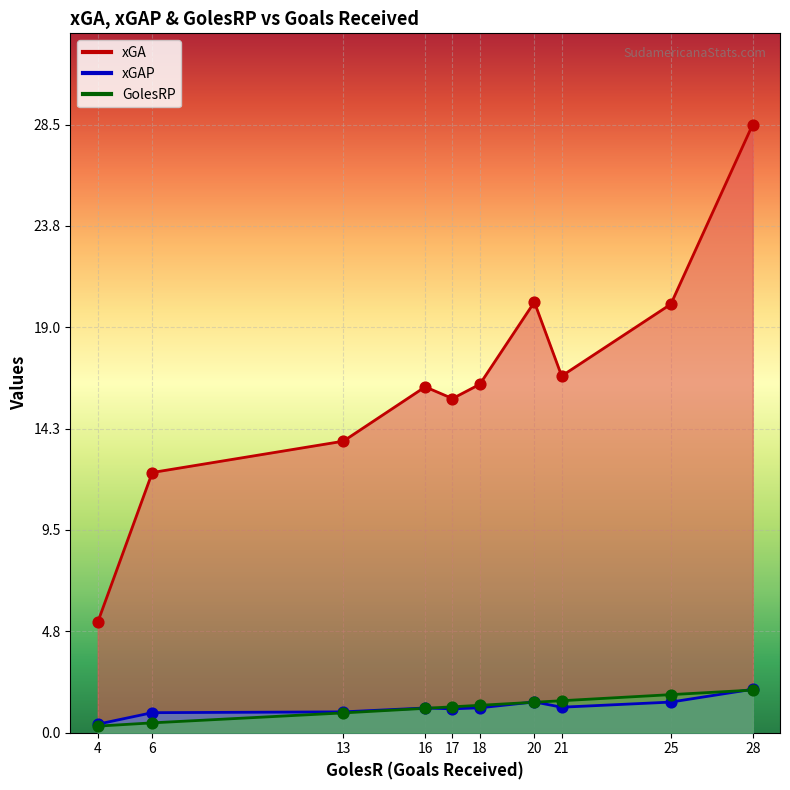

Which series contains the lowest Y value?

GolesRP